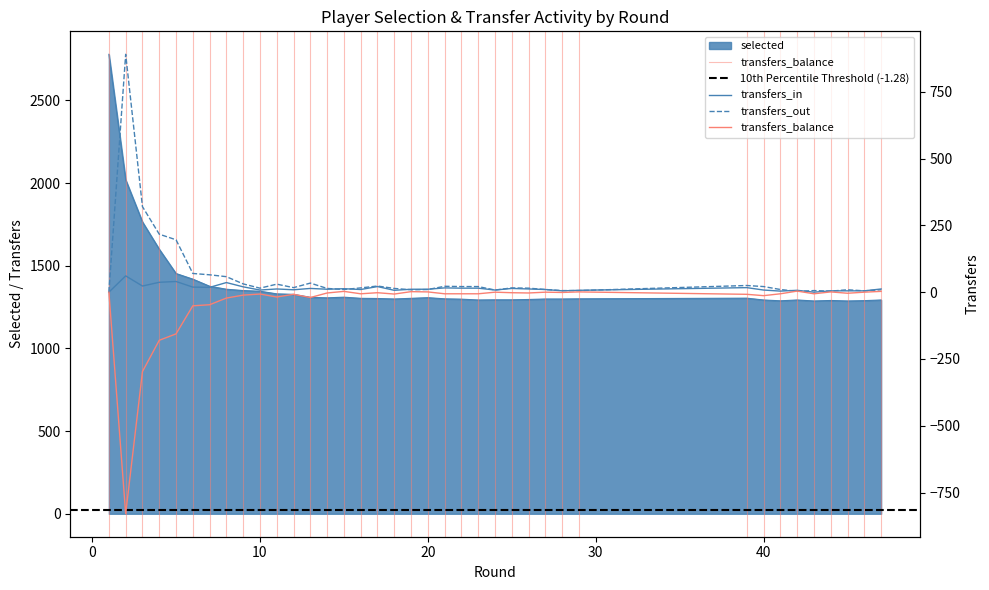

How many lines are shown in the chart?

4